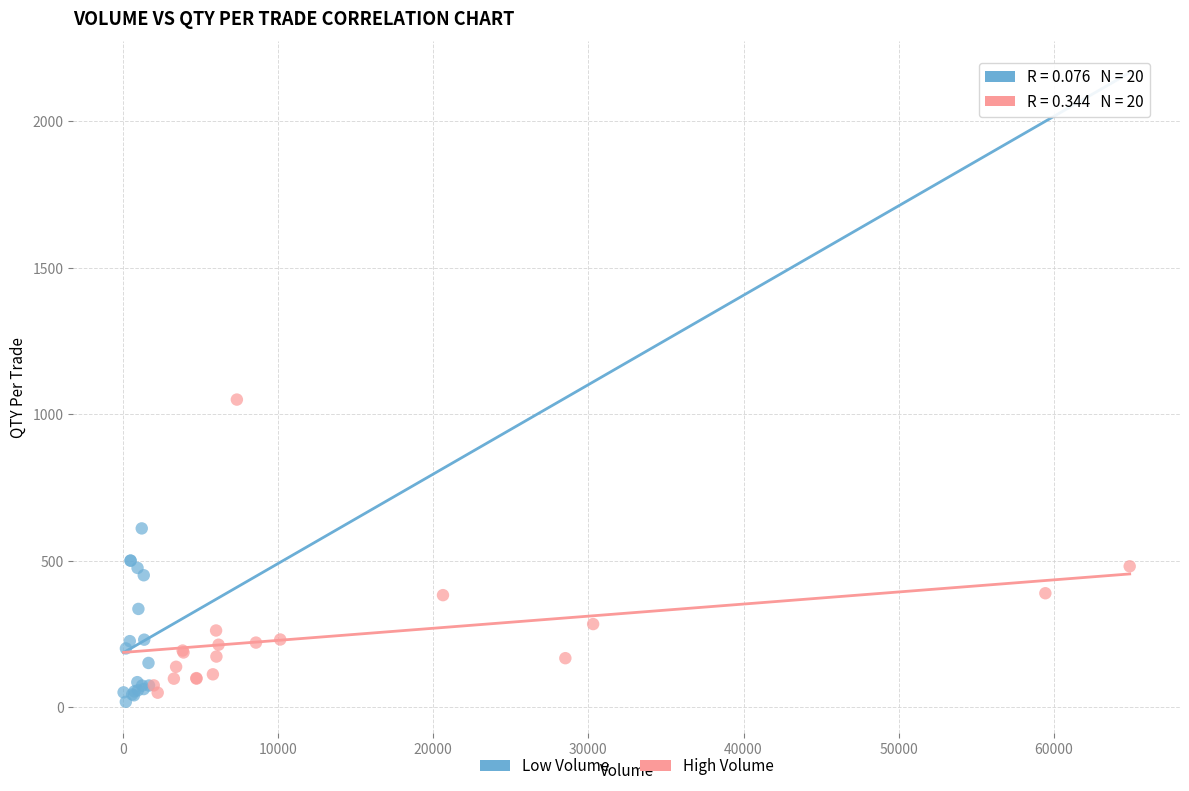

Which series contains the highest Y value?

High Volume